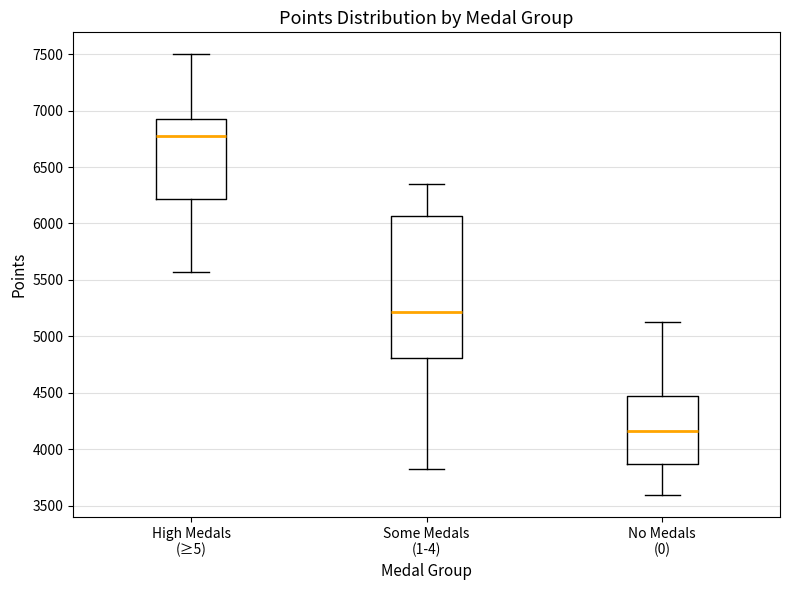

Reading left to right, transcribe this box plot: for each box, give where its median line is, the range the box spans, and where its two whiskers end, as read against the y-axis. The values are not printed on the chart, so give them approximately, as read against the axis.

High Medals (≥5): median 6750, box 6200 to 6900, whiskers 5550 to 7500
Some Medals (1-4): median 5200, box 4800 to 6050, whiskers 3850 to 6350
No Medals (0): median 4150, box 3850 to 4450, whiskers 3600 to 5150